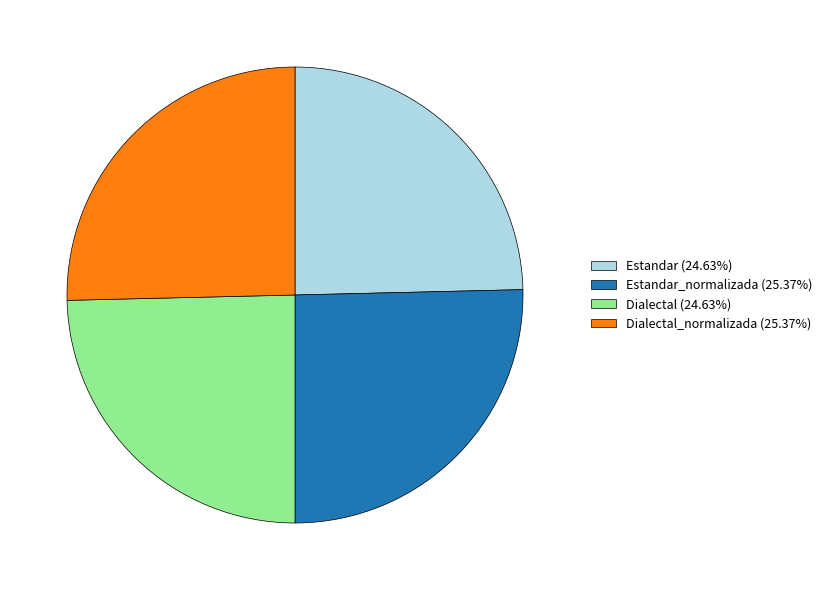

Is the sum of Dialectal_normalizada (25.37%) and Estandar_normalizada (25.37%) greater than half?

Yes